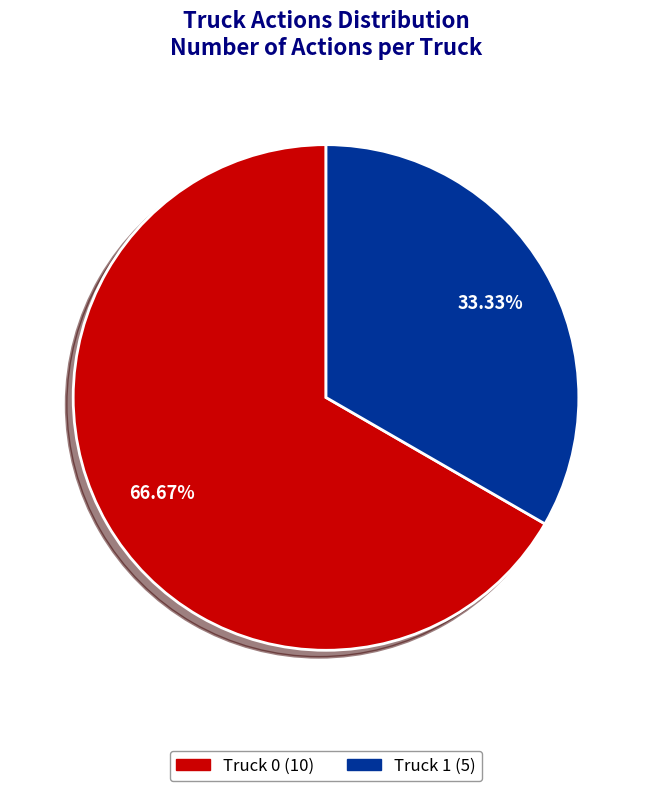

Is Truck 0 the majority of the pie?

Yes